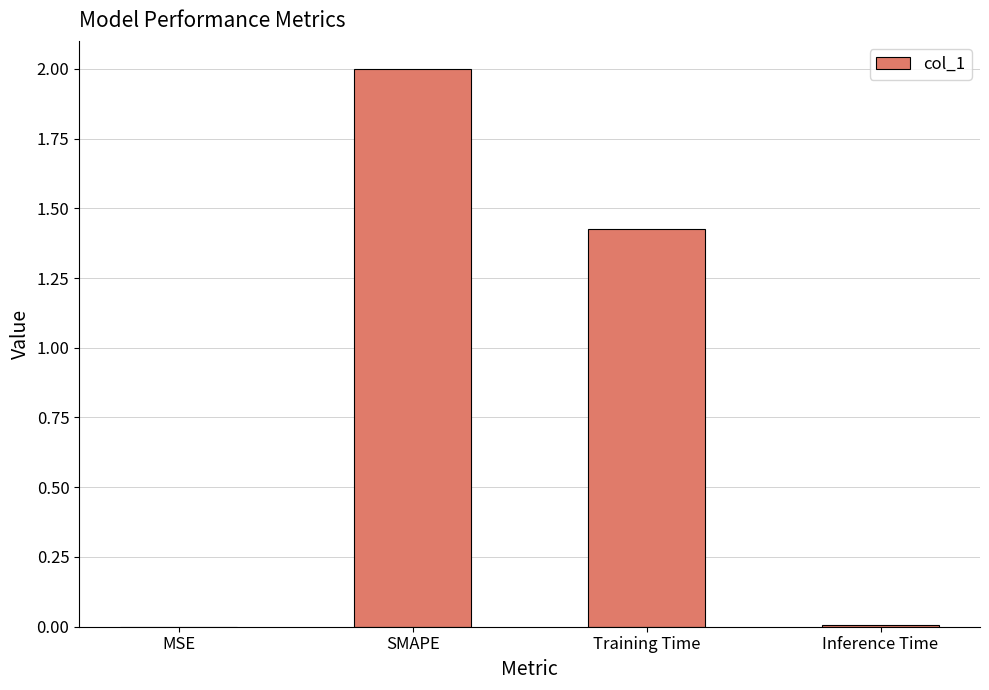

What is the change in value from Training Time to Inference Time?

-1.4